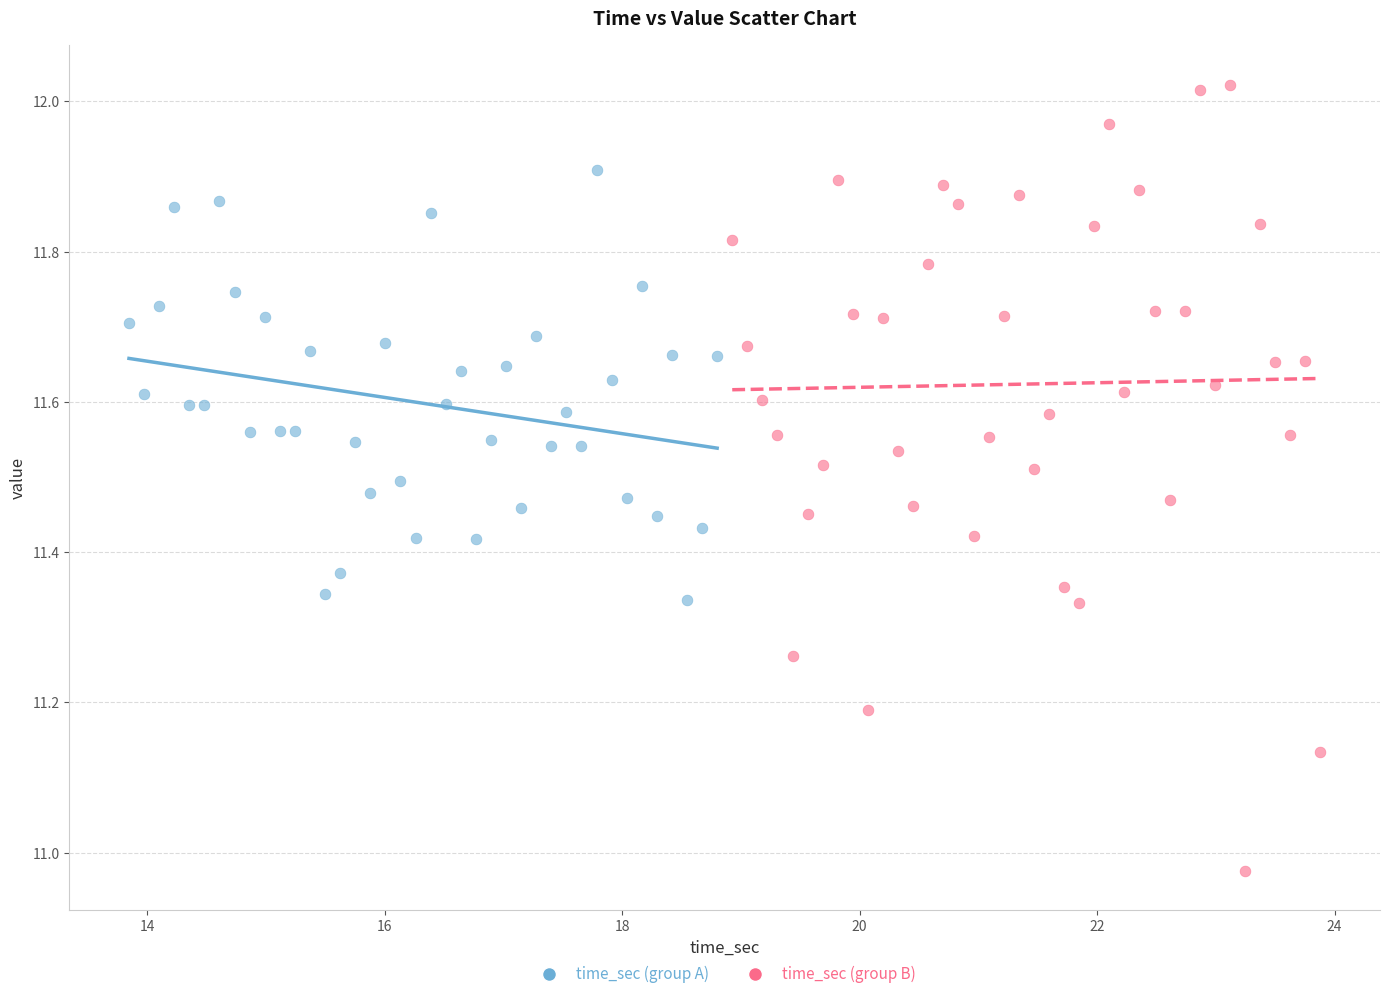

Which series contains the highest Y value?

time_sec (group B)